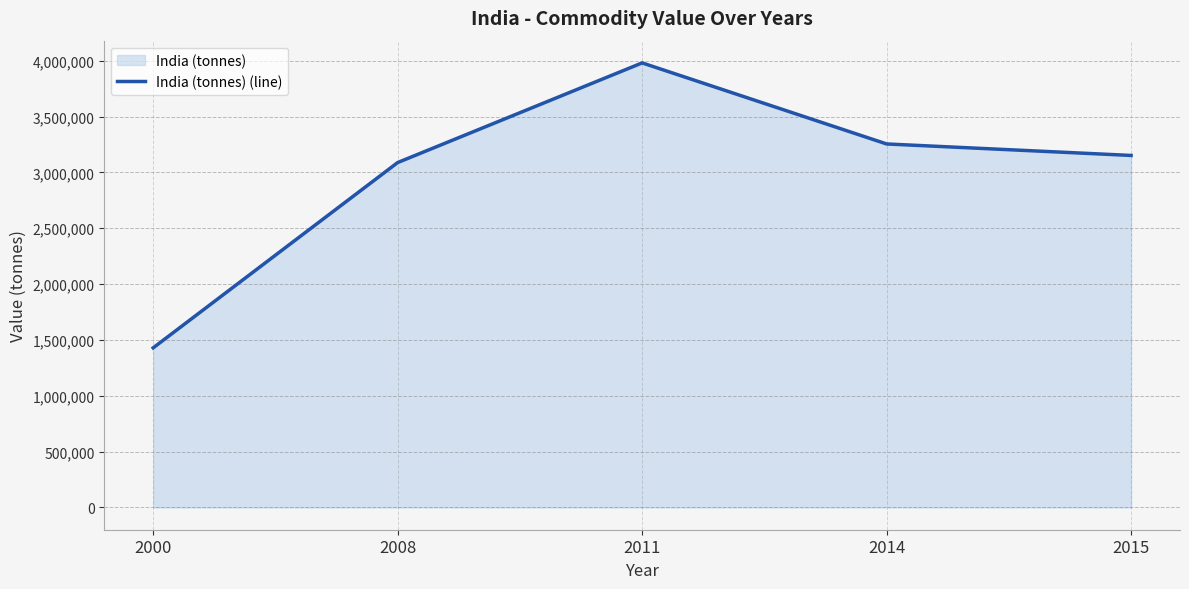

The chart shows a value of 3980639 at 2011. True or false?

True